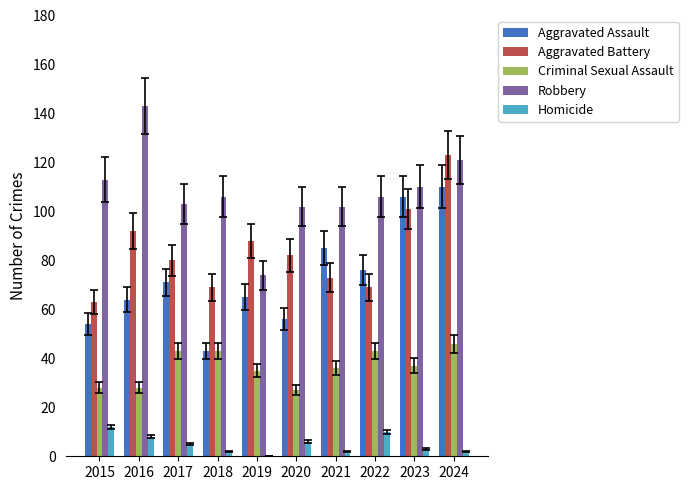

The Aggravated Assault series shows 71 at 2017. True or false?

True